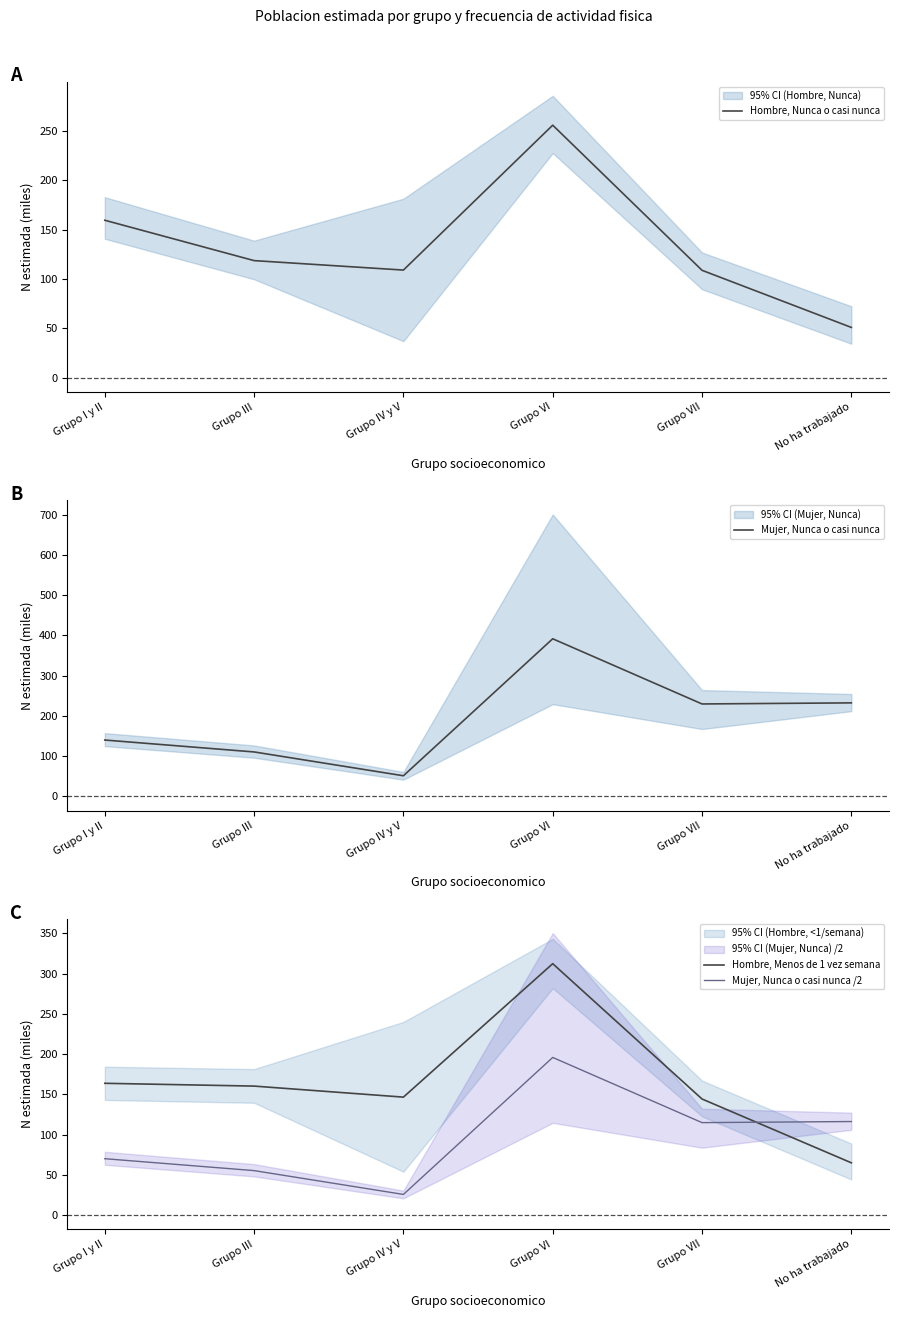

What position from the left is No ha trabajado?

6